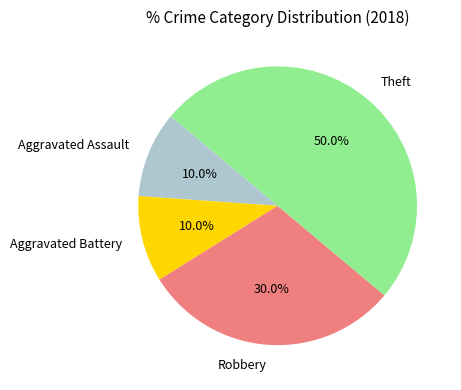

Between Theft and Robbery, which is larger?

Theft